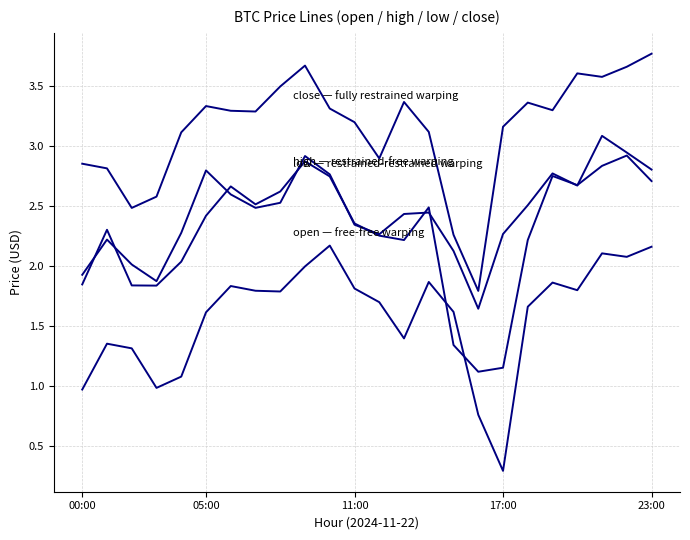

Does the chart have visible grid lines?

Yes